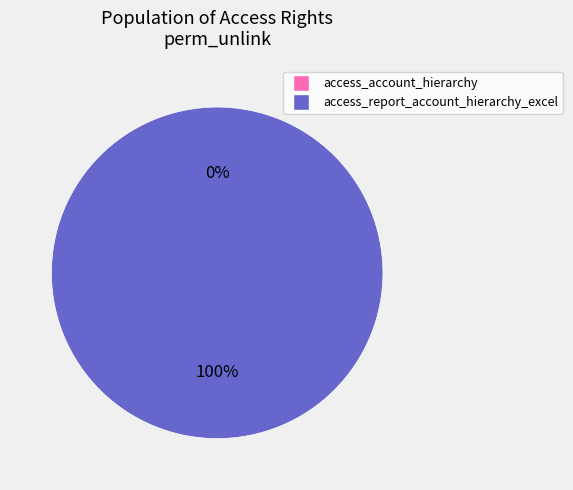

Is it true that access_account_hierarchy is 1% of the pie?

False